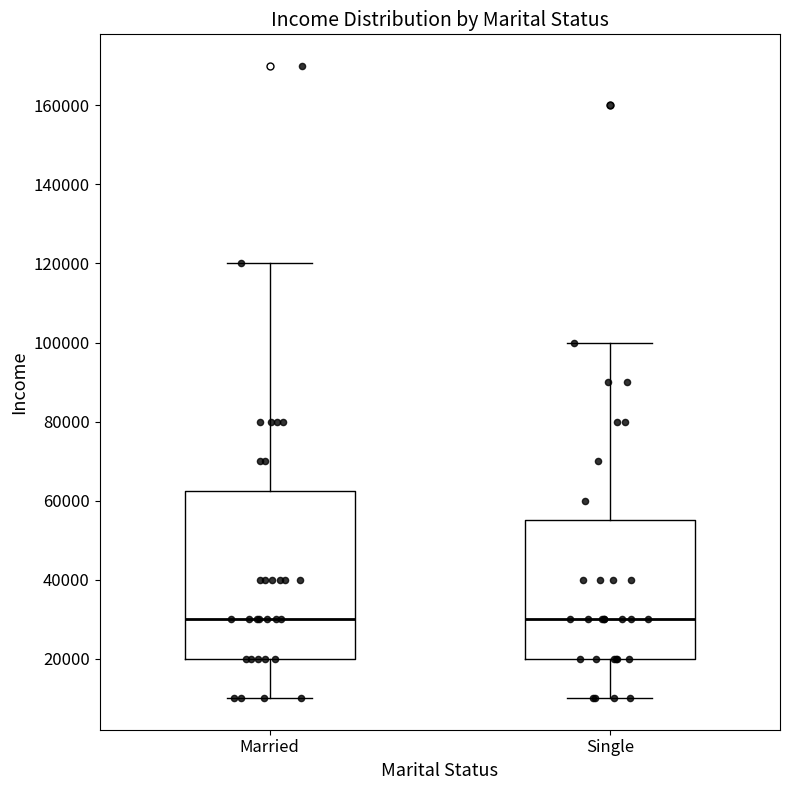

Reading left to right, read every box against the y-axis: the position of its median line, the range the box covers, and the ends of its whiskers. The values are not printed on the chart, so give them approximately, as read against the axis.

Married: median 30000, box 20000 to 62000, whiskers 10000 to 120000
Single: median 30000, box 20000 to 56000, whiskers 10000 to 100000